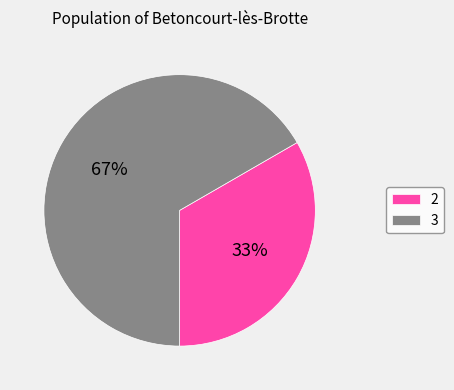

Combined, do 3 and 2 account for over 50%?

Yes